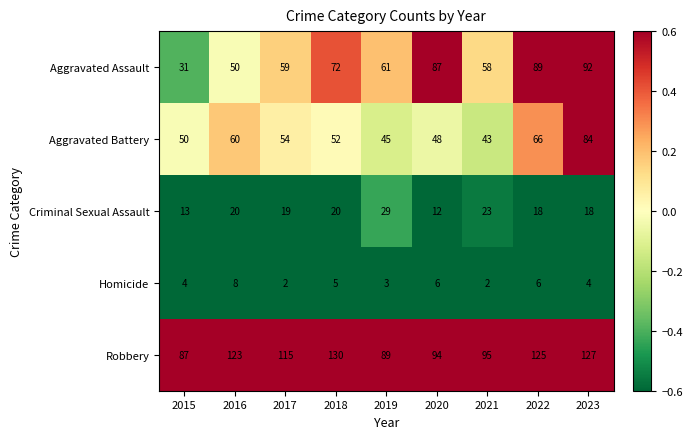

What is the total value across all series at 2021?

221